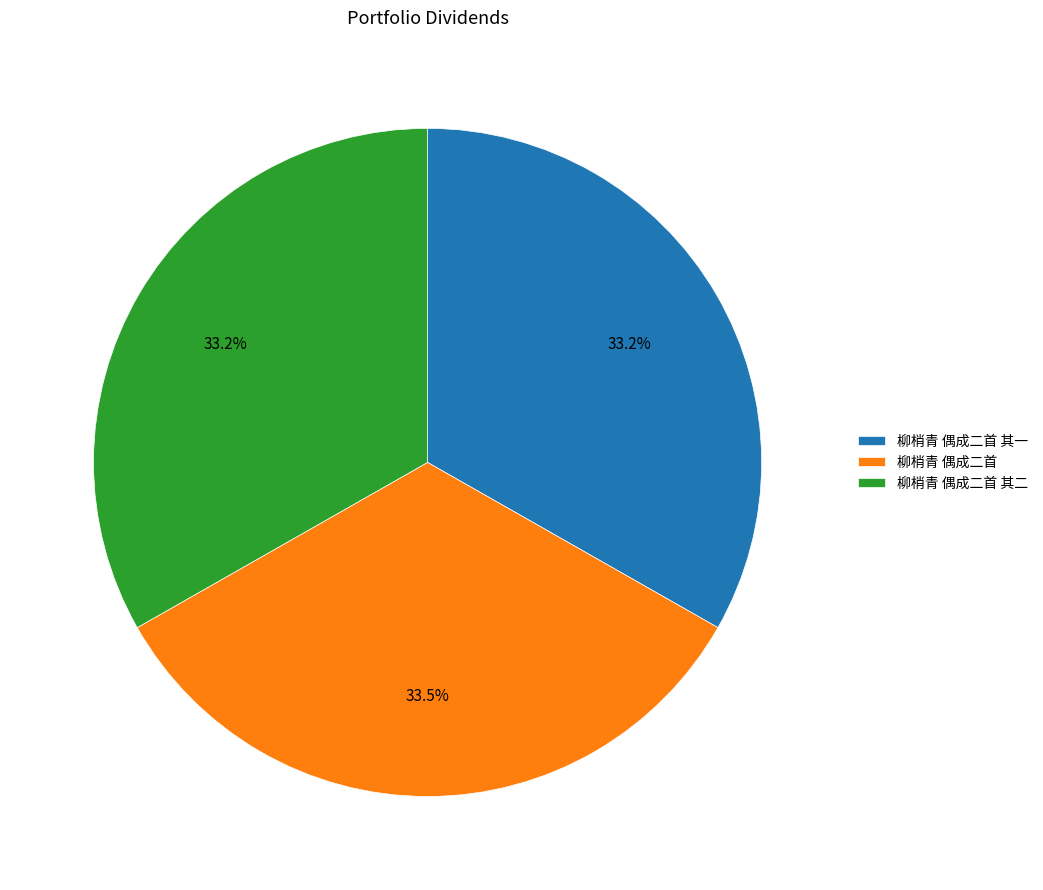

Does any single category account for the majority?

No